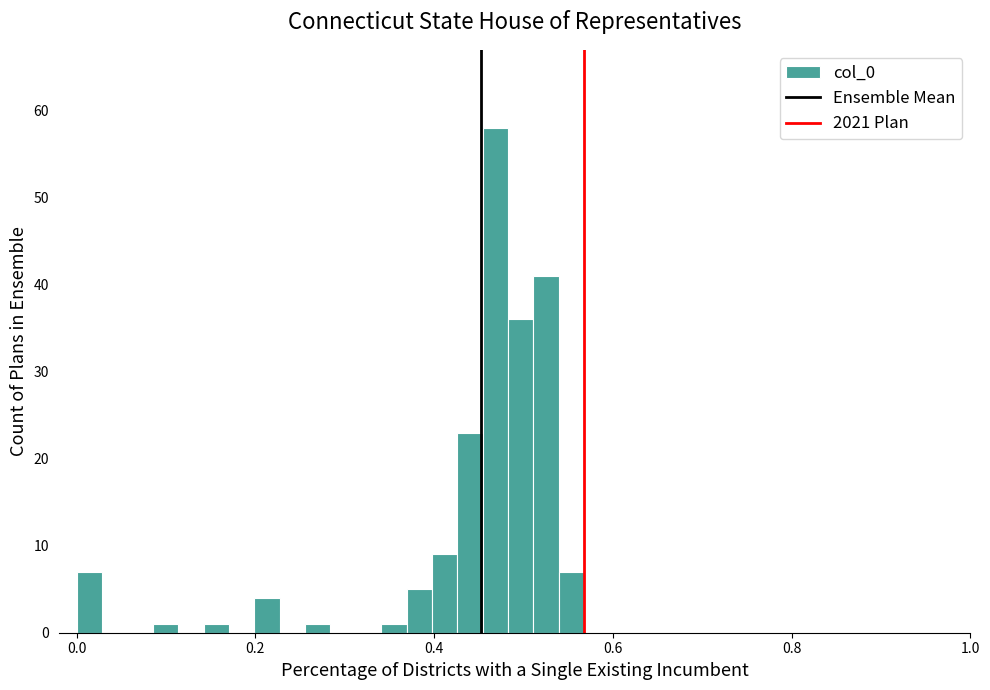

Read against the x-axis, roughly where is the centre of the tallest bar?

0.46